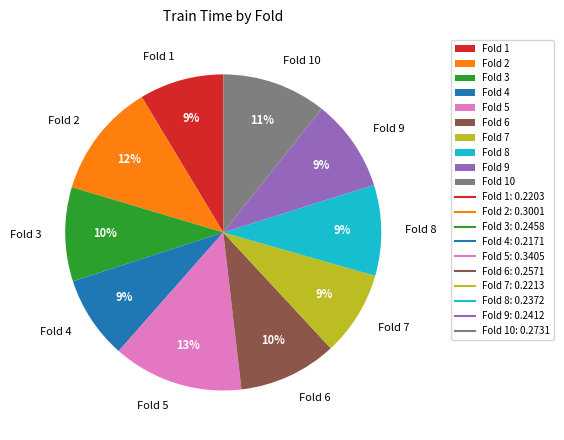

Is it true that Fold 4 is 20% of the pie?

False